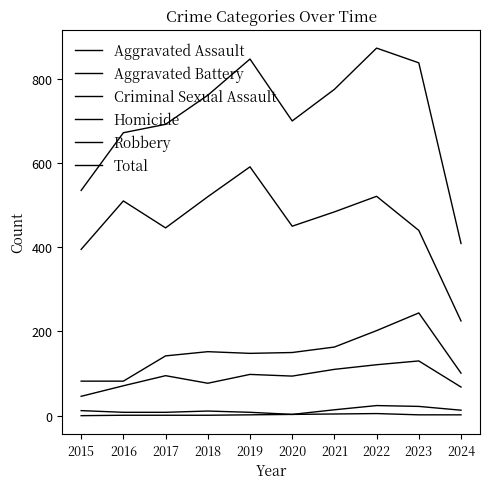

True or false: Robbery and Criminal Sexual Assault intersect in this chart.

False